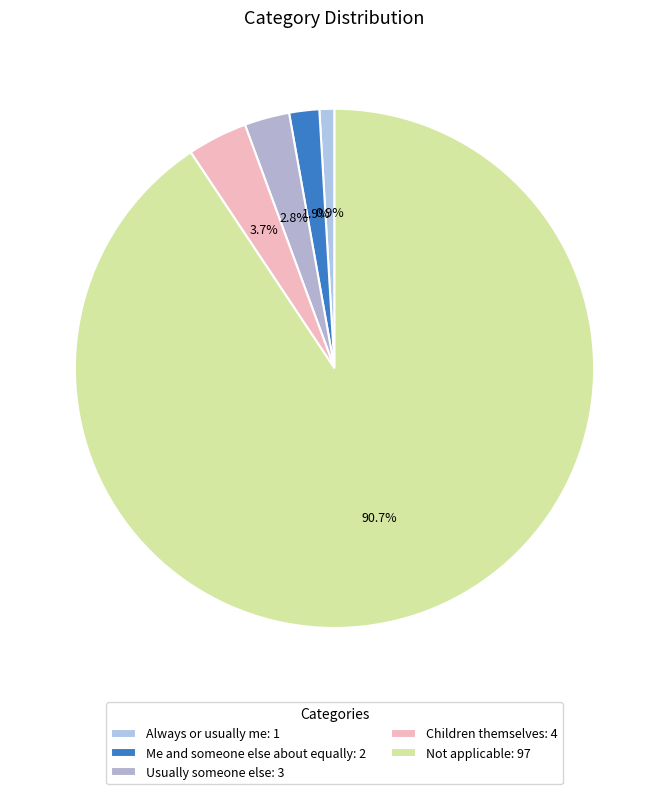

Is it true that Children themselves is 16% of the pie?

False